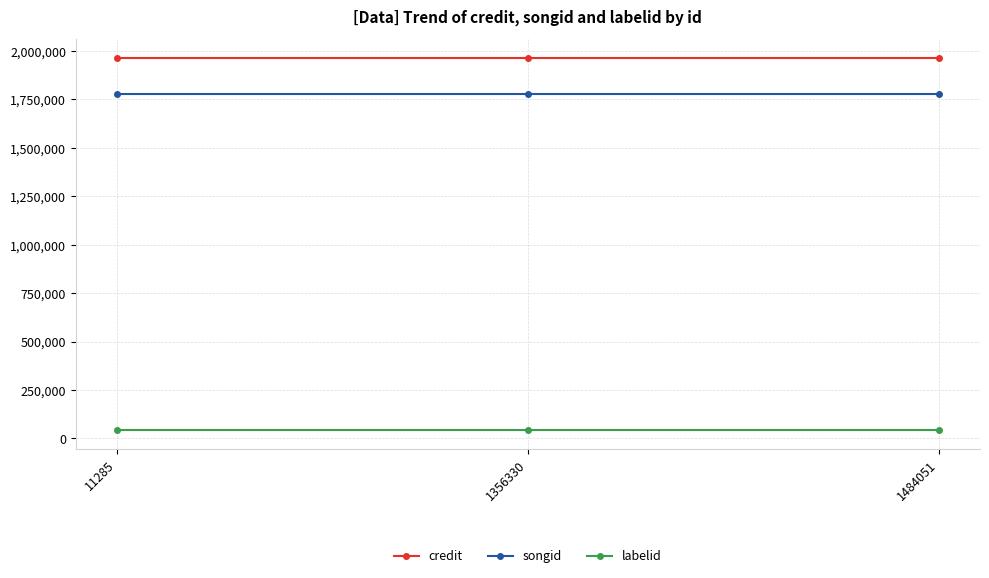

What is the total value across all series at 1356330?

3786113